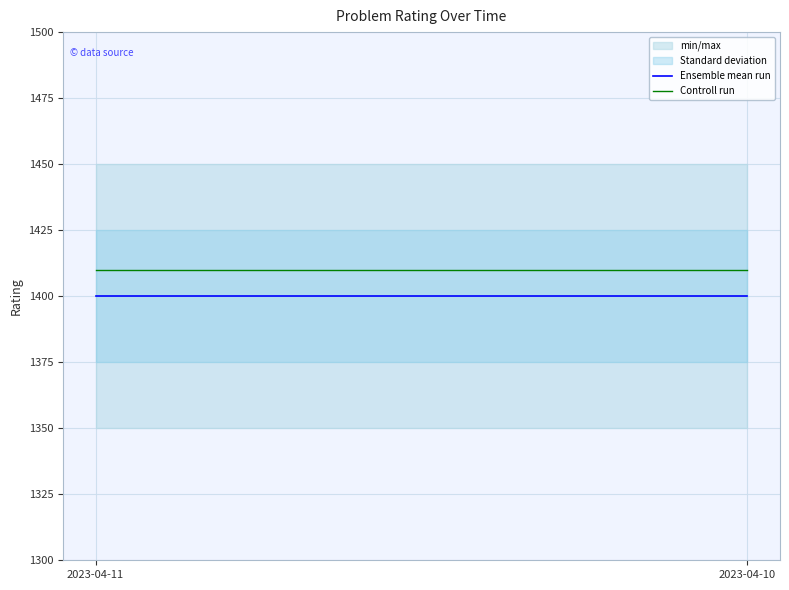

What is the average value of the Ensemble mean run series?

1400